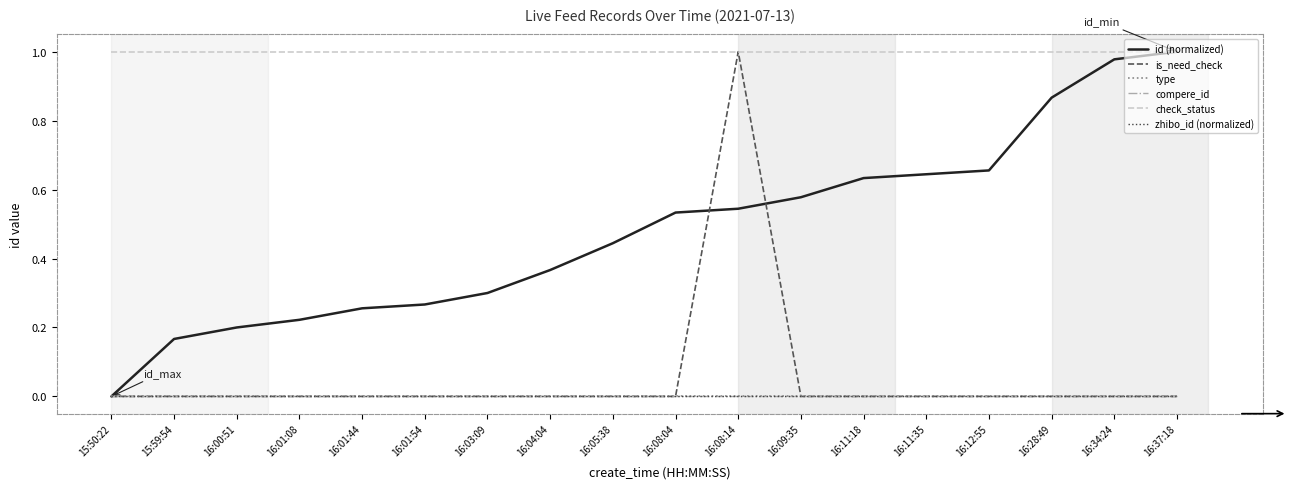

What is the total value across all series at 16:01:44?

1.3